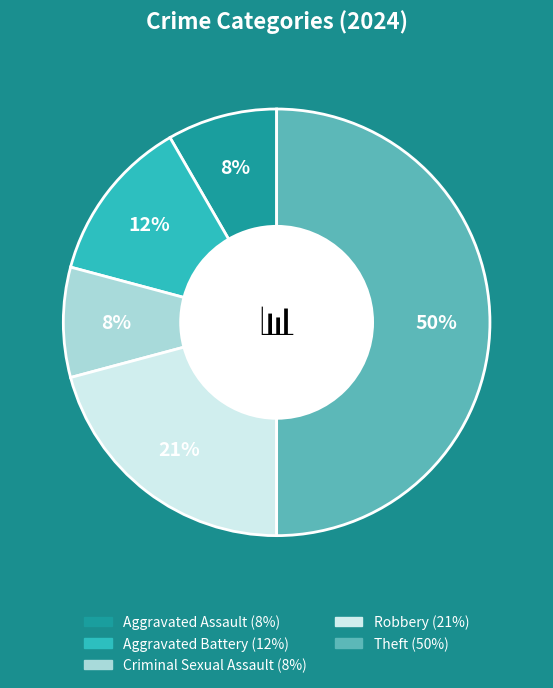

What is the largest slice in the pie chart?

Theft